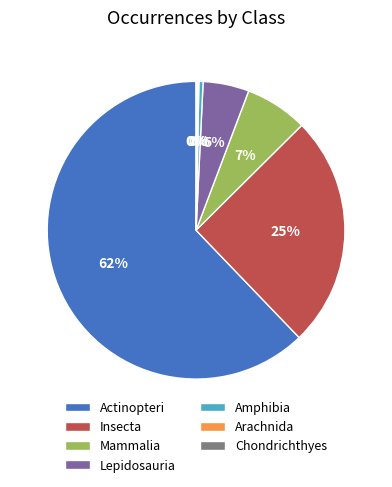

Combined, do Insecta and Mammalia account for over 50%?

No